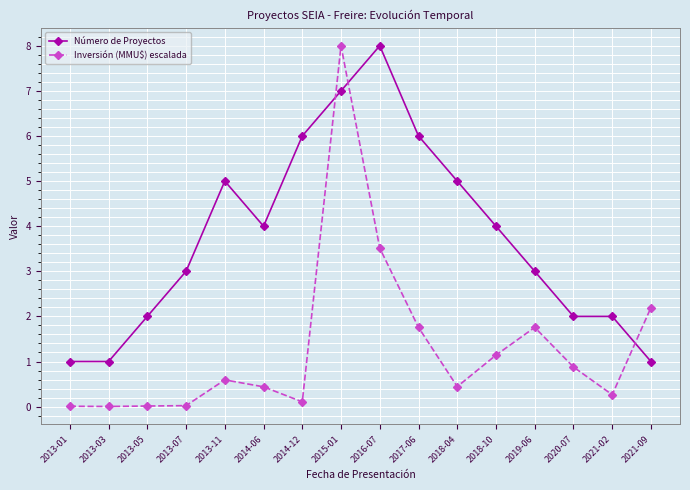

What is the highest value of the Inversión (MMU$) escalada series?

8.0